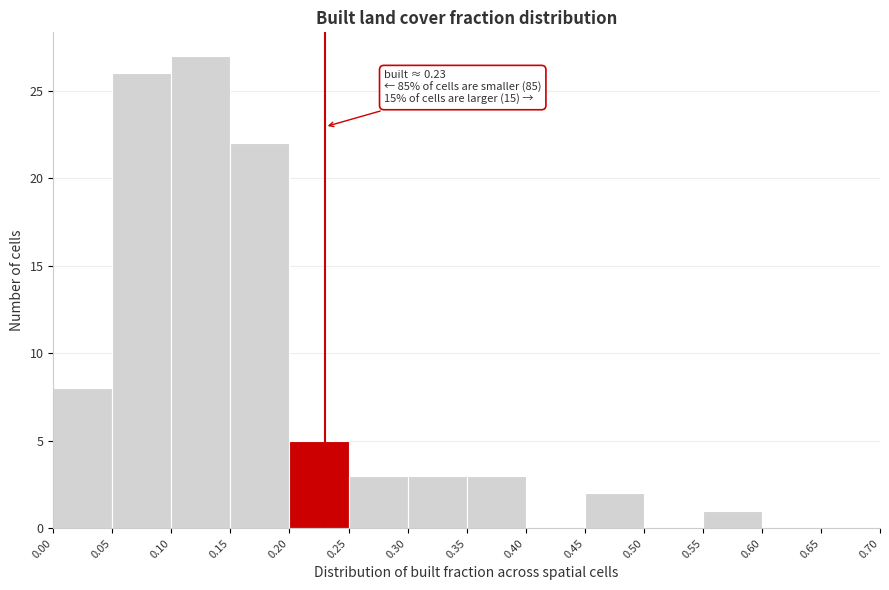

Over which range of the x-axis is the bar tallest?

0.10 to 0.15